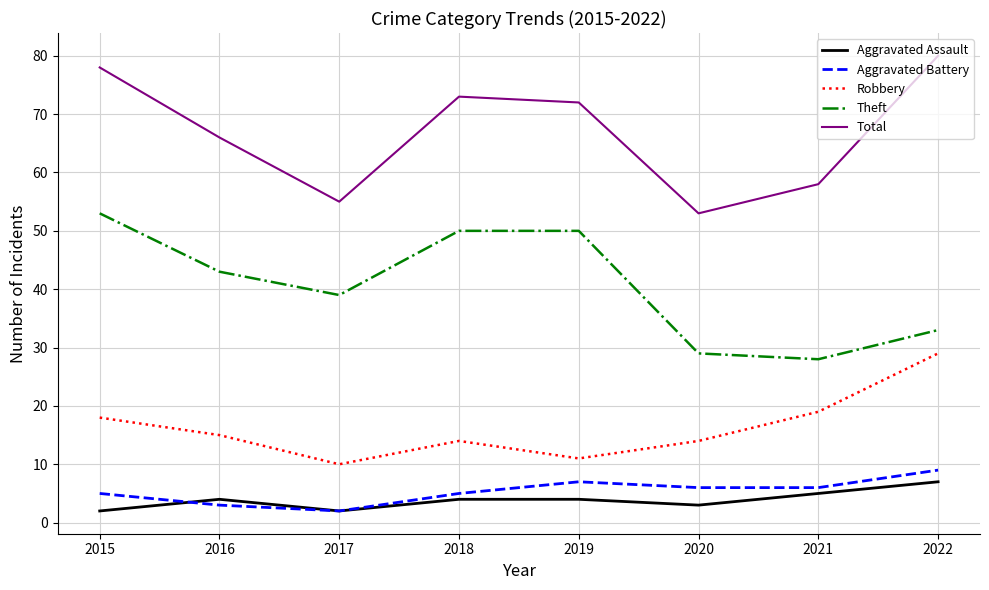

Which category has the lowest value in the Aggravated Battery series?

2017